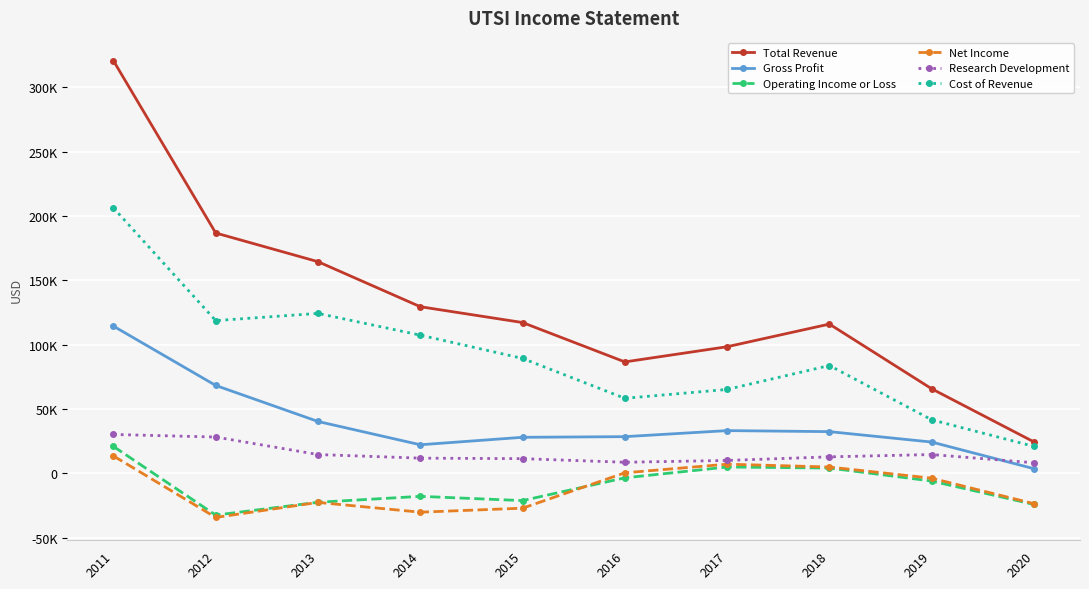

Is it true that Operating Income or Loss equals -51315 at 2012?

False